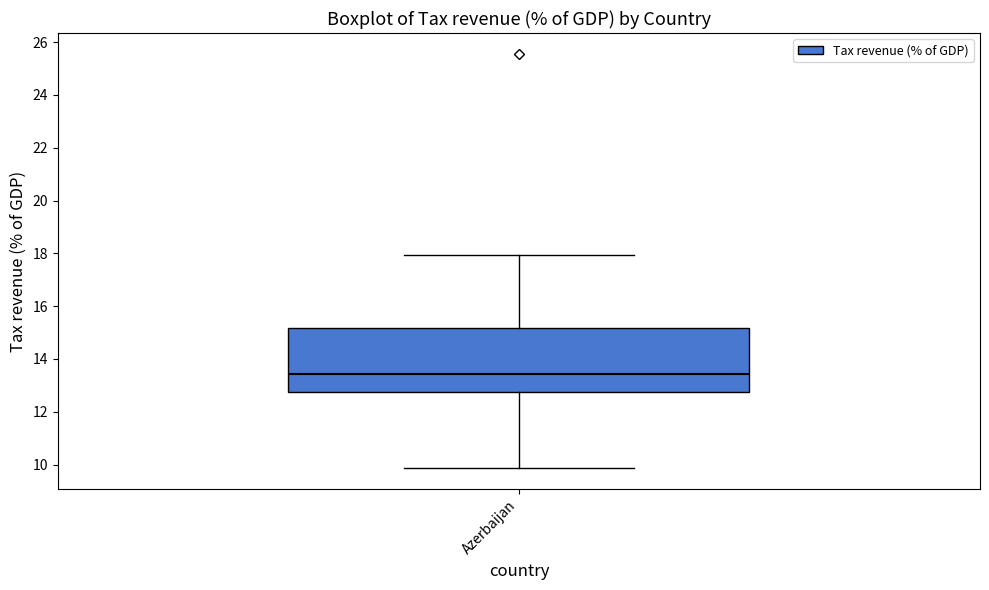

Where does the lower whisker of the box for Azerbaijan end on the y-axis? The values are not printed on the chart, so give them approximately, as read against the axis.

9.8